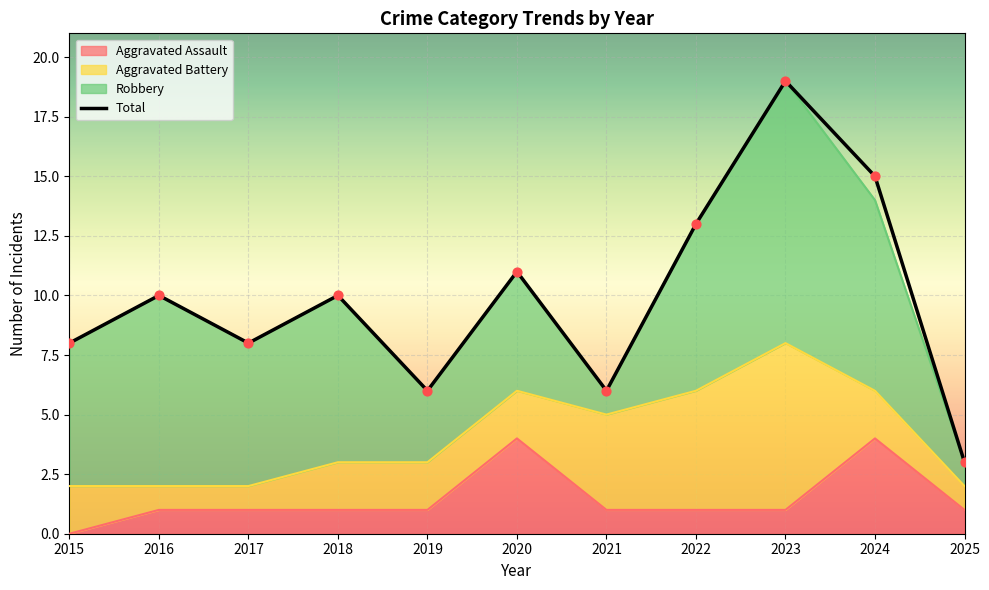

What is the ratio of the value at 2019 to the value at 2024?

0.4